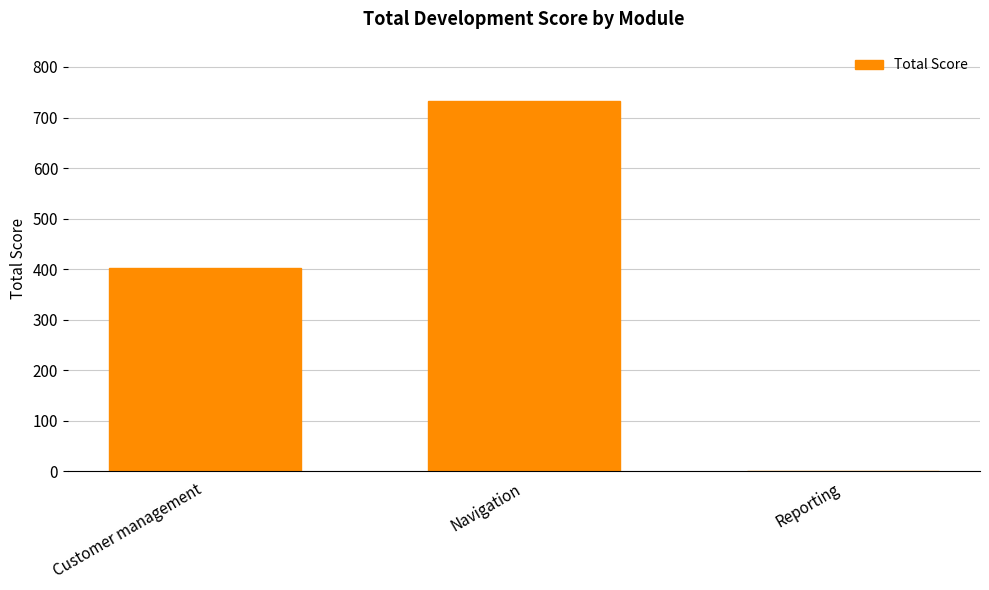

At which label is the value closest to 366?

Customer management